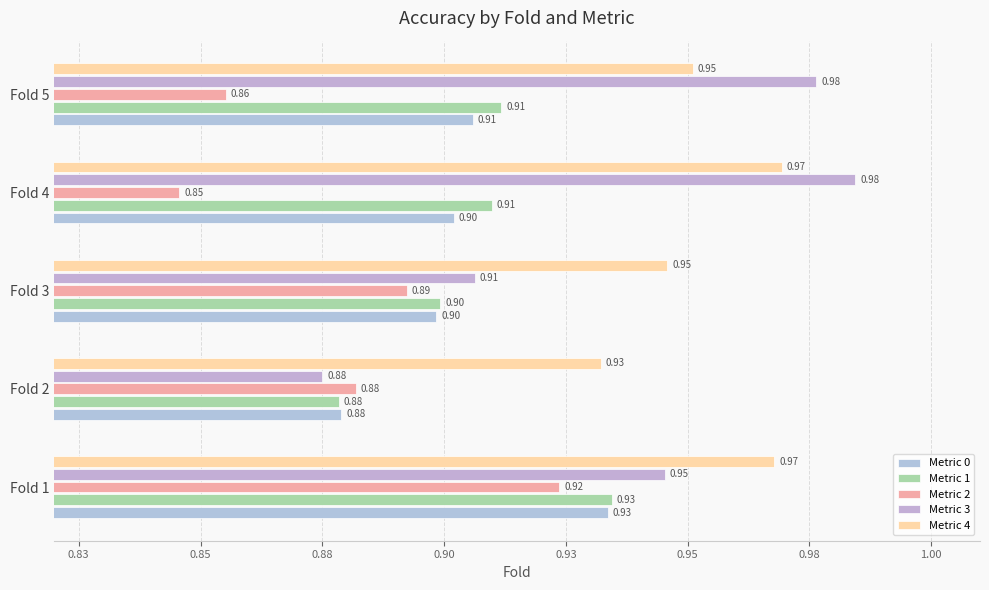

At which category does the chart reach its minimum across all series?

Fold 4